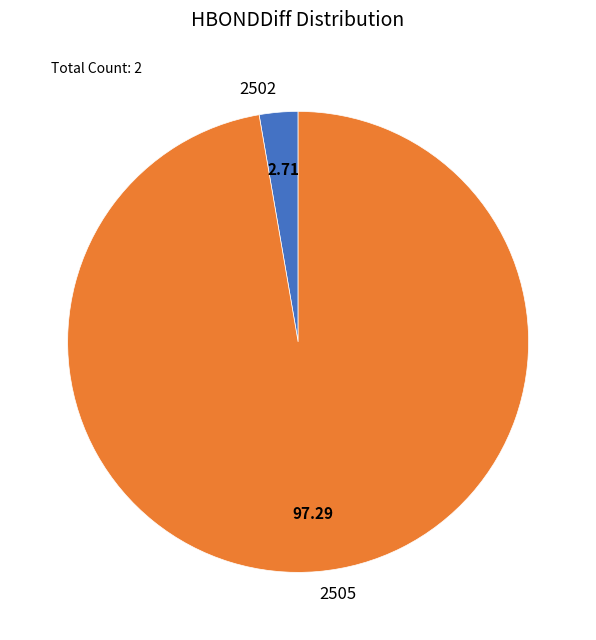

Between 2505 and 2502, which is larger?

2505